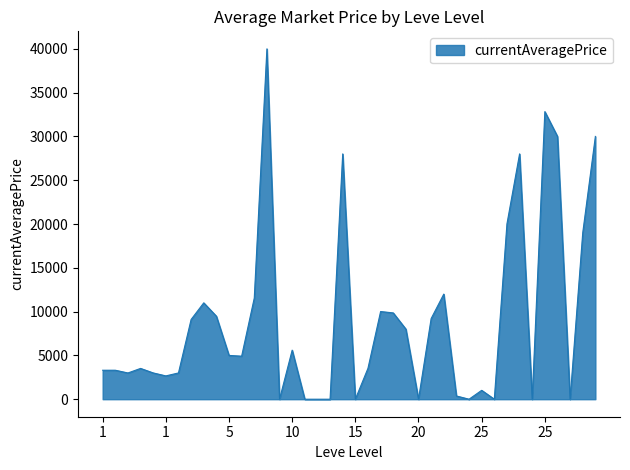

What is the greatest value displayed?

39999.0